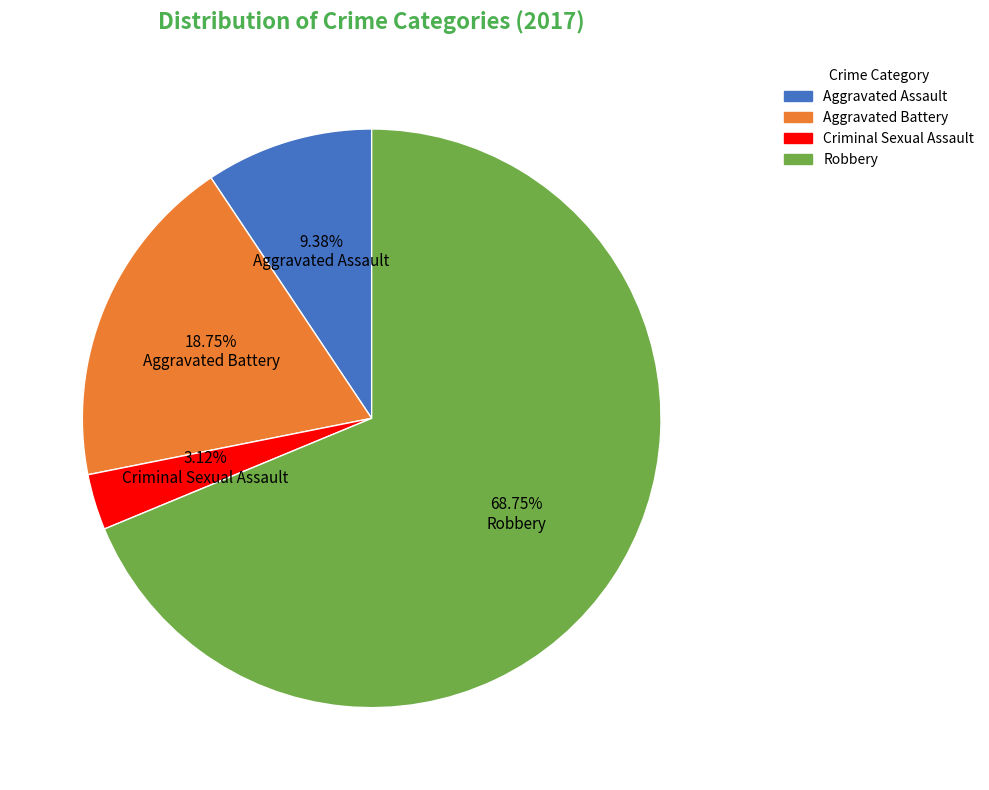

Does any single category account for the majority?

Yes